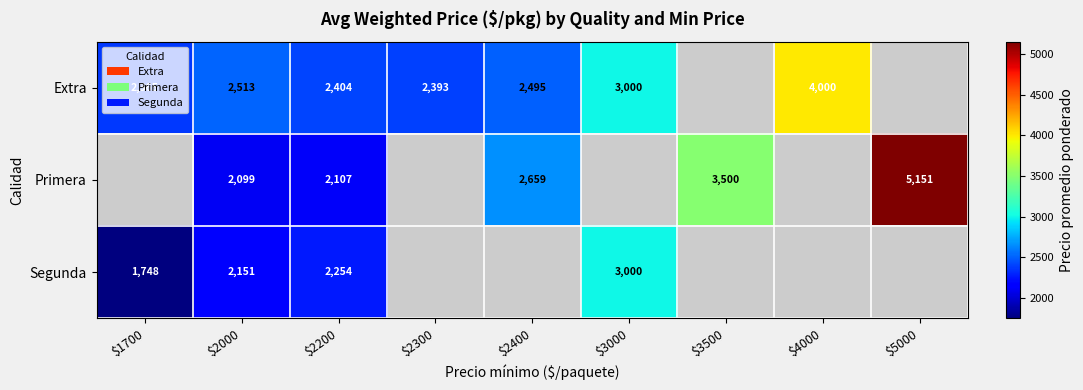

What is the spread (max minus min) of values at $2200?

297